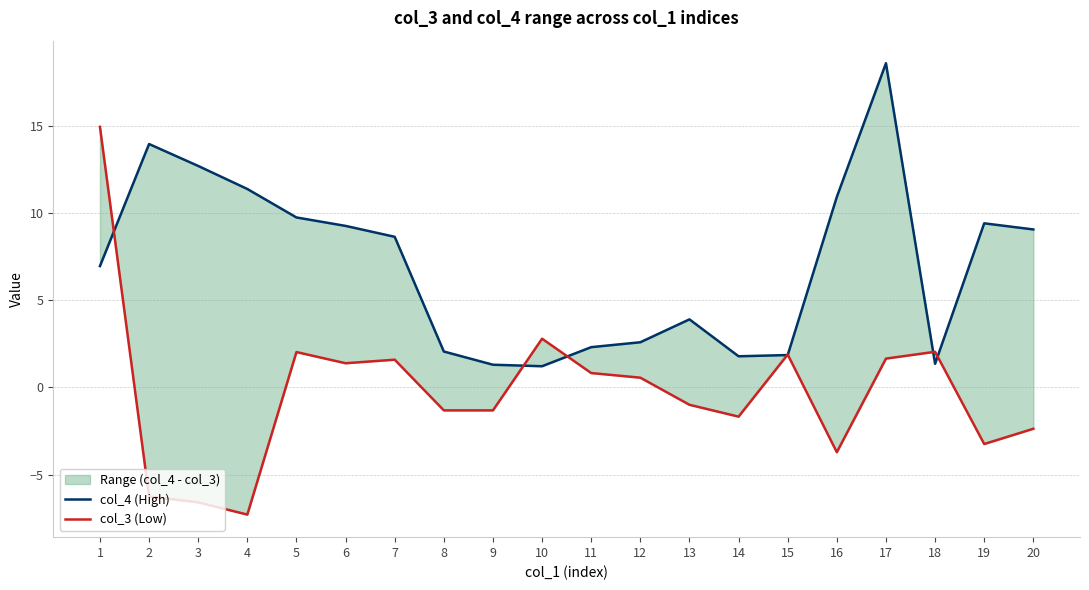

What is the difference between the col_3 (Low) values at 13 and 10?

3.8